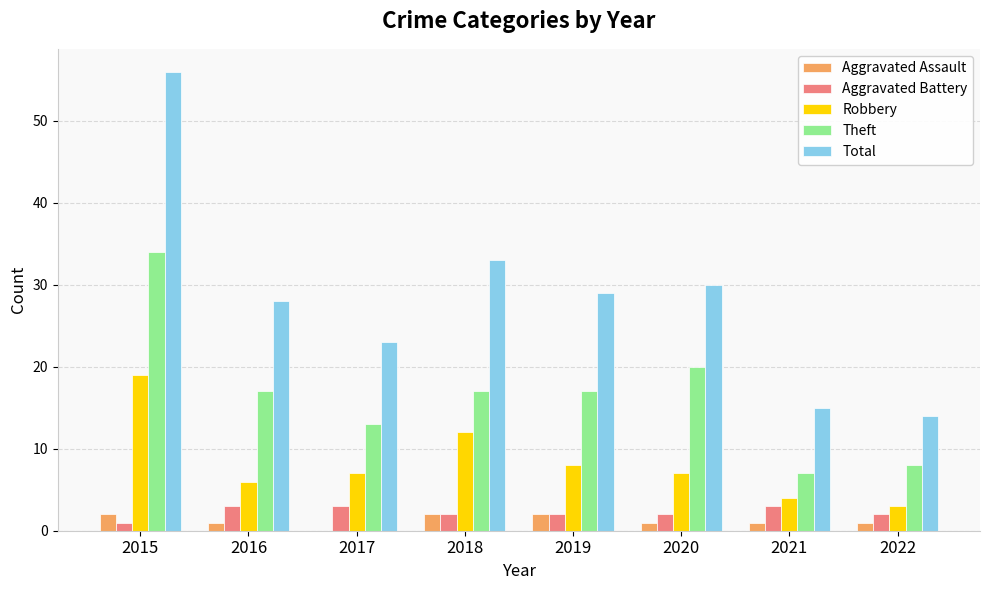

The Theft series shows 5 at 2017. True or false?

False